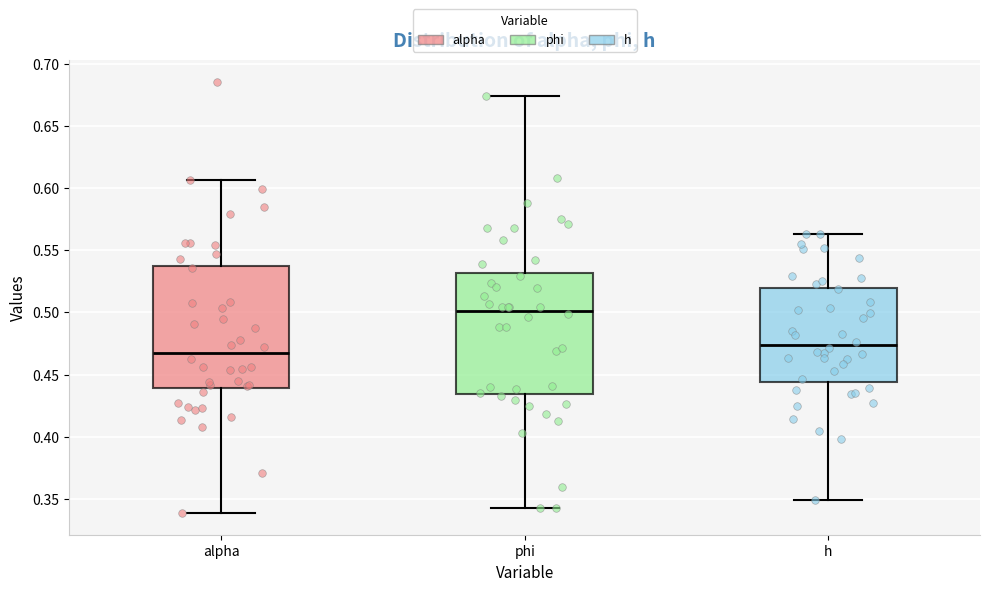

Where does the median line of the box for phi sit on the y-axis? The values are not printed on the chart, so give them approximately, as read against the axis.

0.500